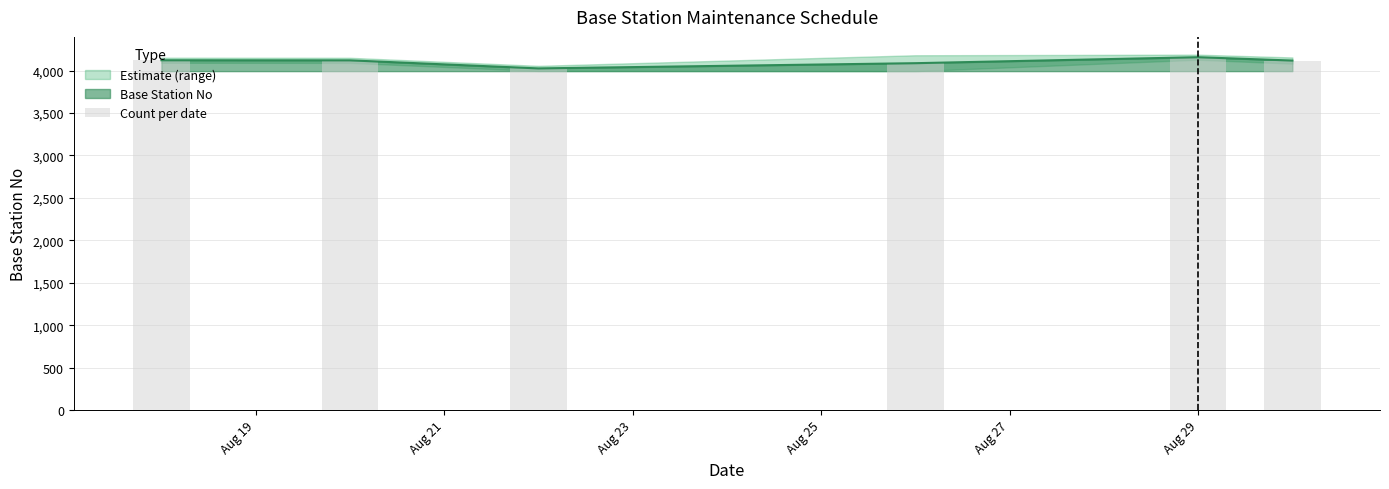

What is the sum of all values?

24633.0